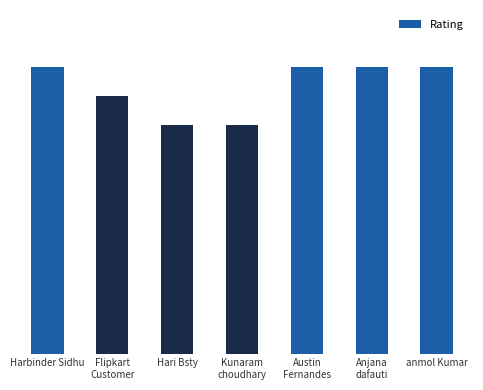

What is the smallest value displayed?

4.0